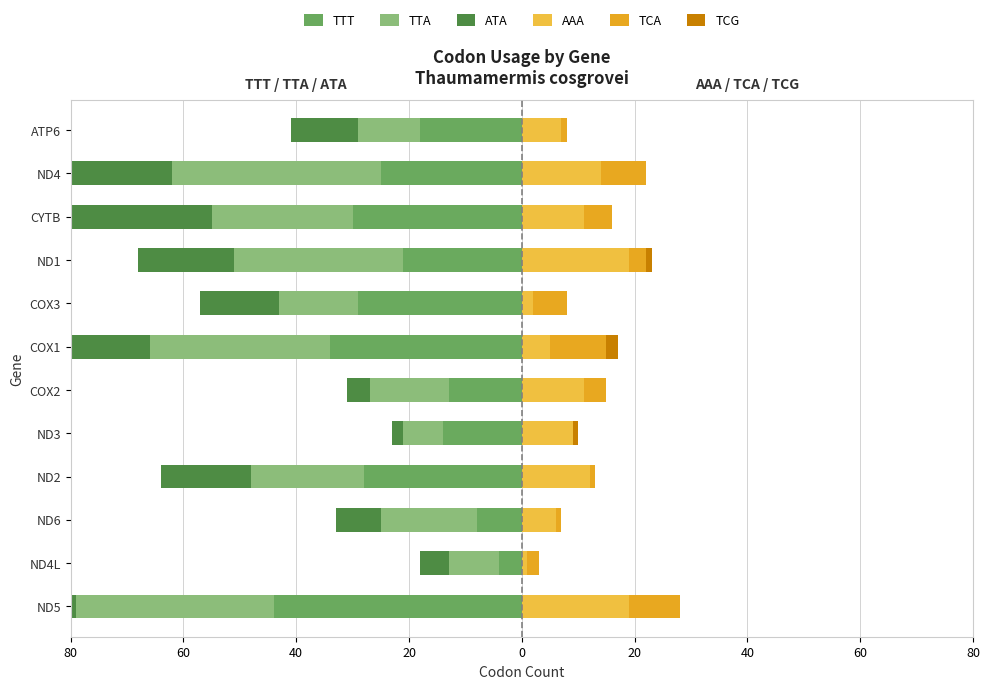

Count the number of categories in the chart.

12